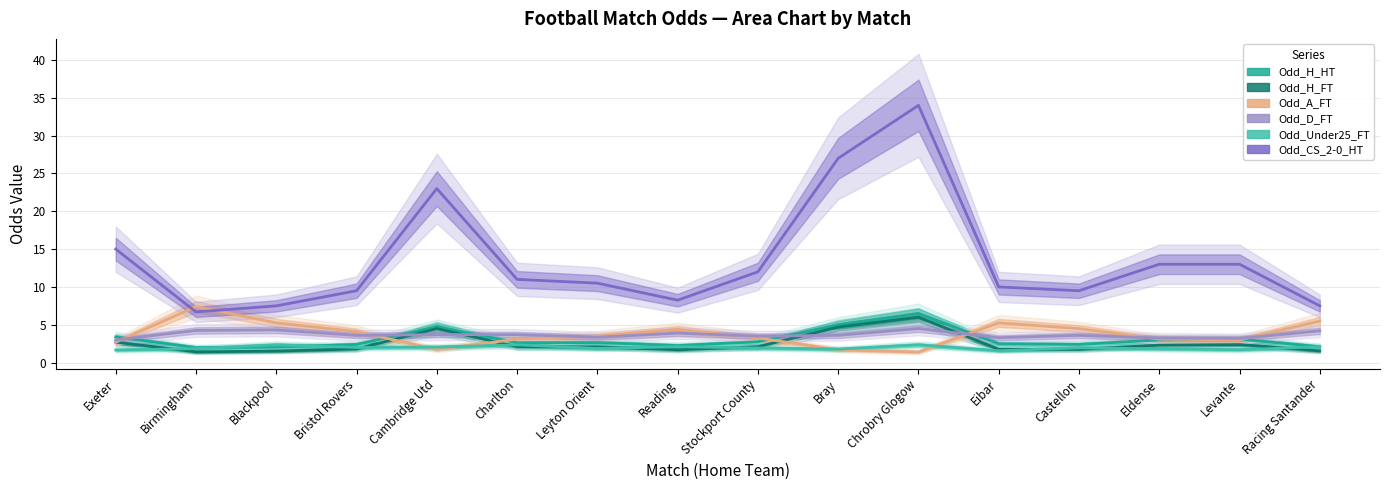

What is the greatest value displayed?

34.0